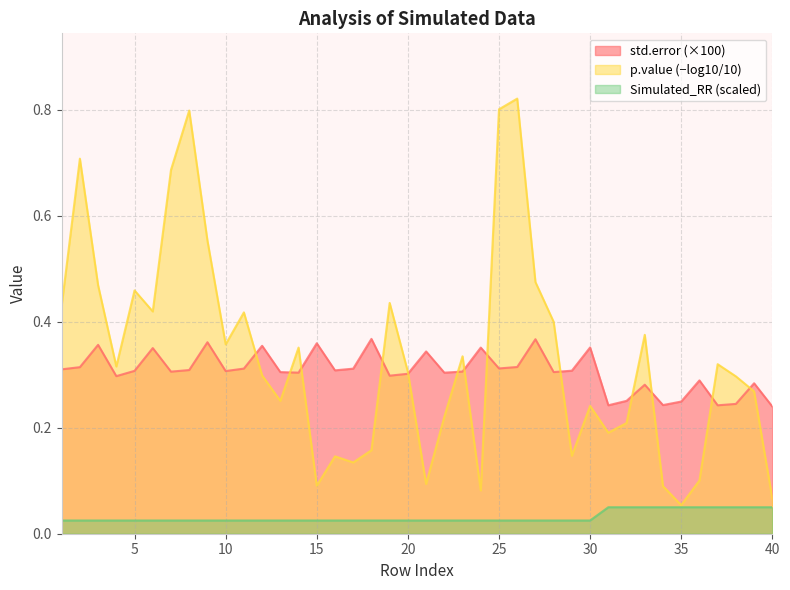

True or false: std.error and Simulated_RR intersect in this chart.

False